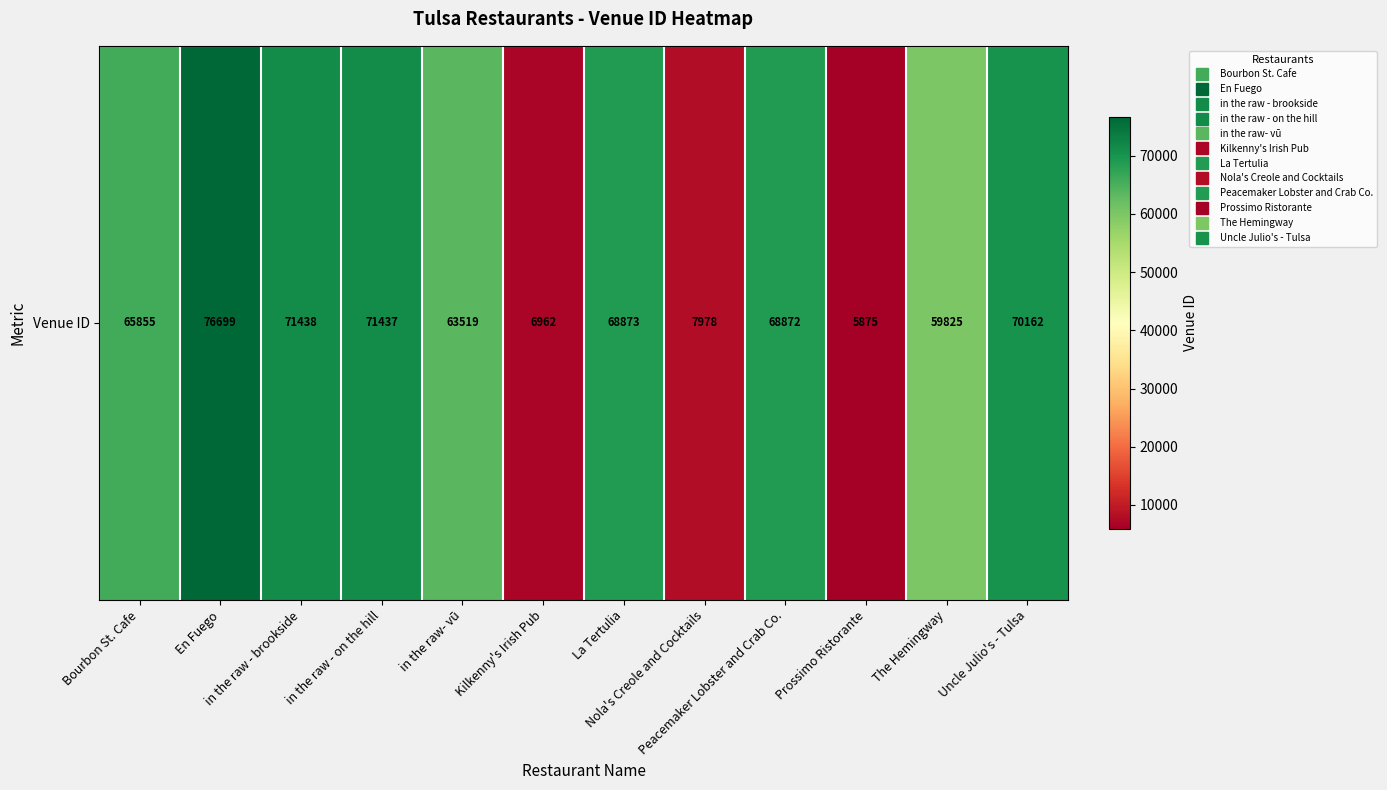

Approximately how many times larger is the value at in the raw - on the hill compared to in the raw- vū?

1.1